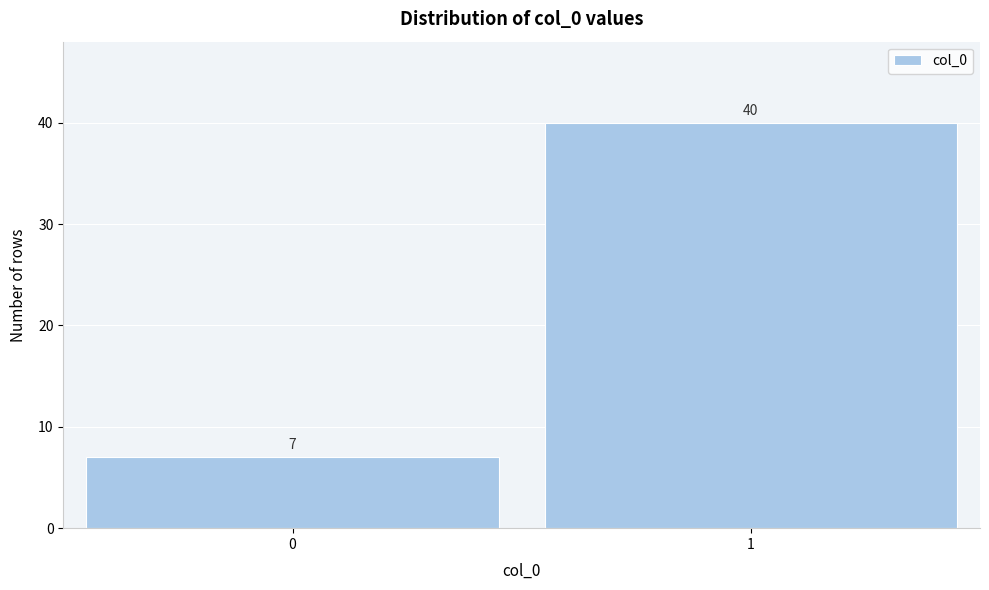

Reading left to right, transcribe all the data shown in this chart.

7	40